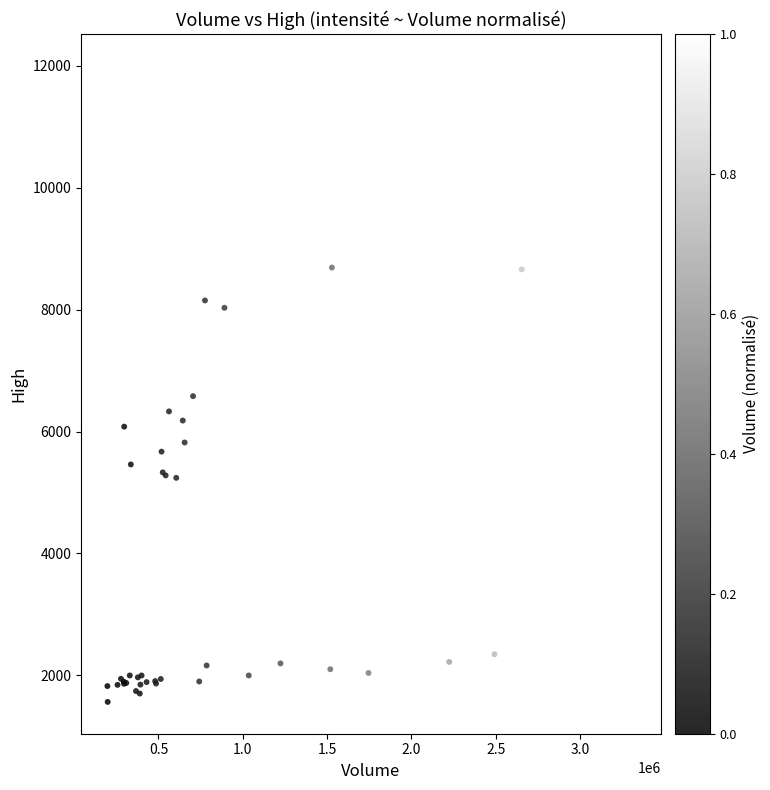

What Y value in the scatter plot is closest to 6782?

6580